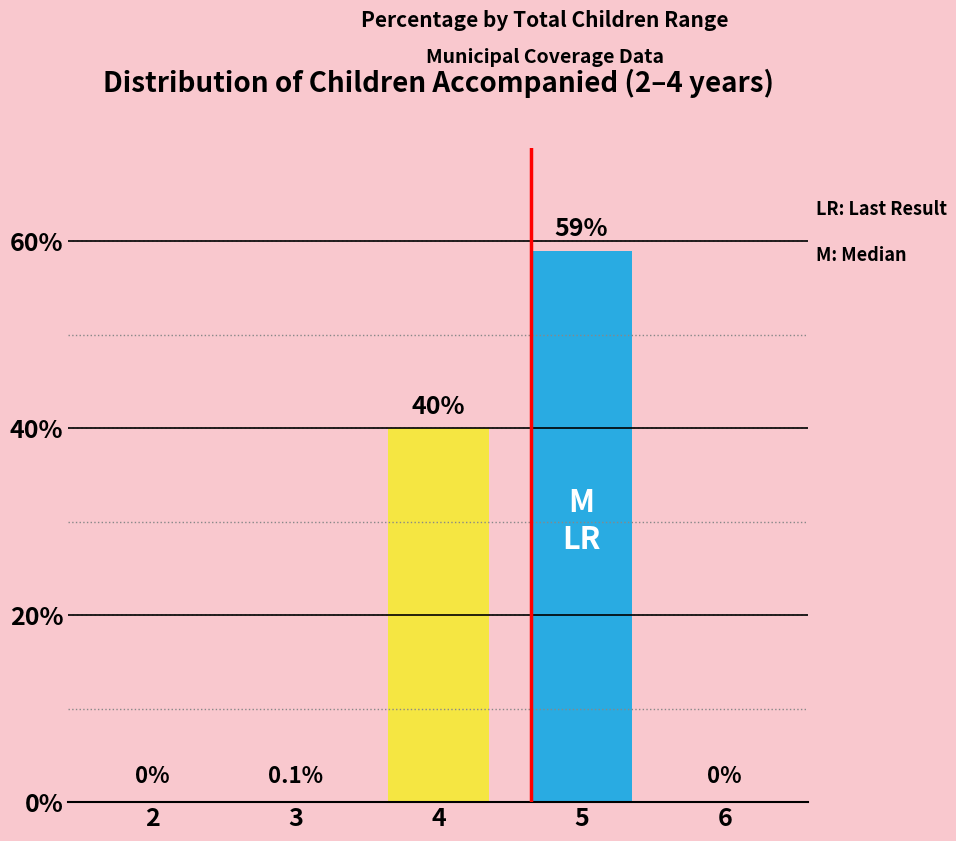

Reading left to right, extract all data points from this chart.

2=0.0	3=0.1	4=40.0	5=59.0	6=0.0